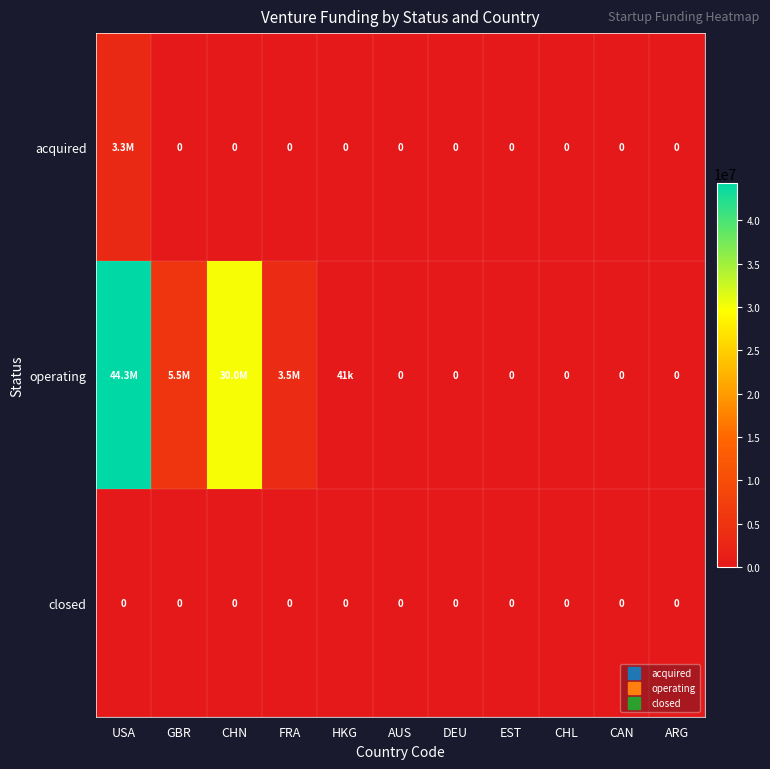

Which has a higher value, AUS or USA?

USA